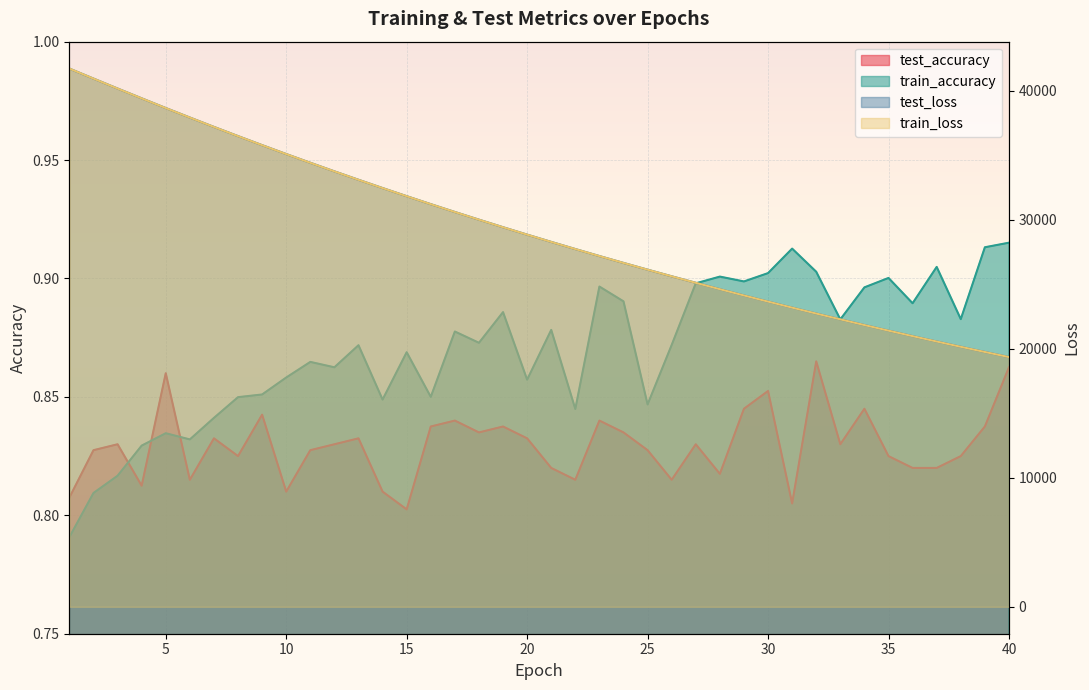

What is the difference between the maximum and minimum values in the test_loss series?

22353.0